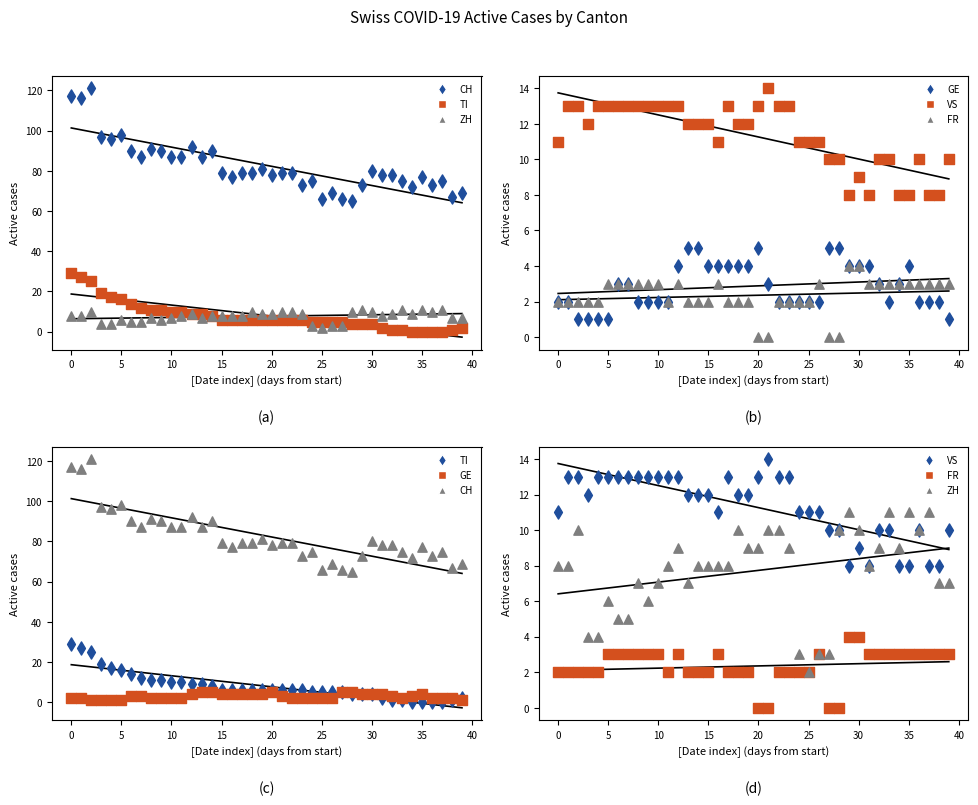

At how many categories does at least one series exceed 112?

3